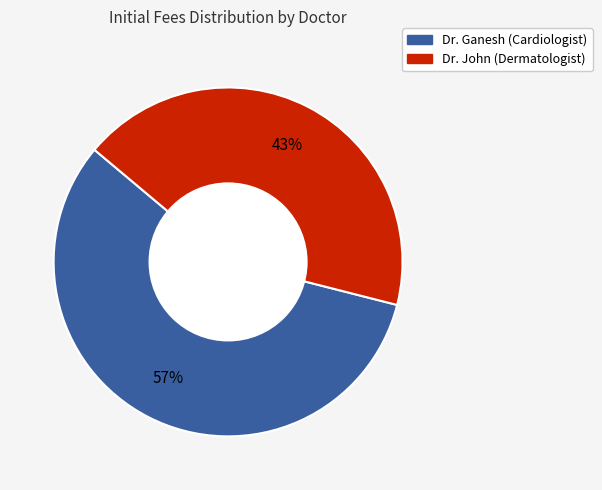

Is the sum of Dr. Ganesh (Cardiologist) and Dr. John (Dermatologist) greater than half?

Yes